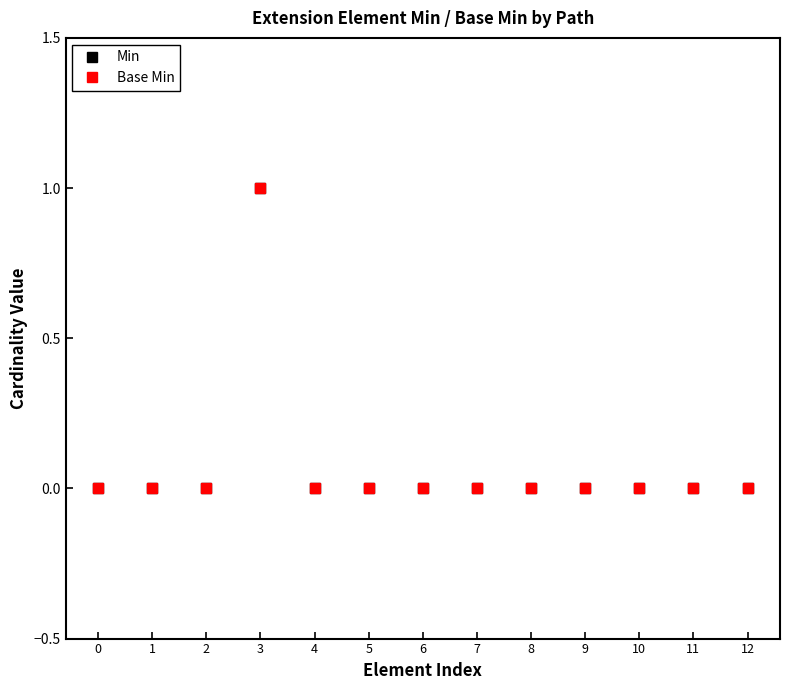

True or false: Base Min and Min intersect in this chart.

False